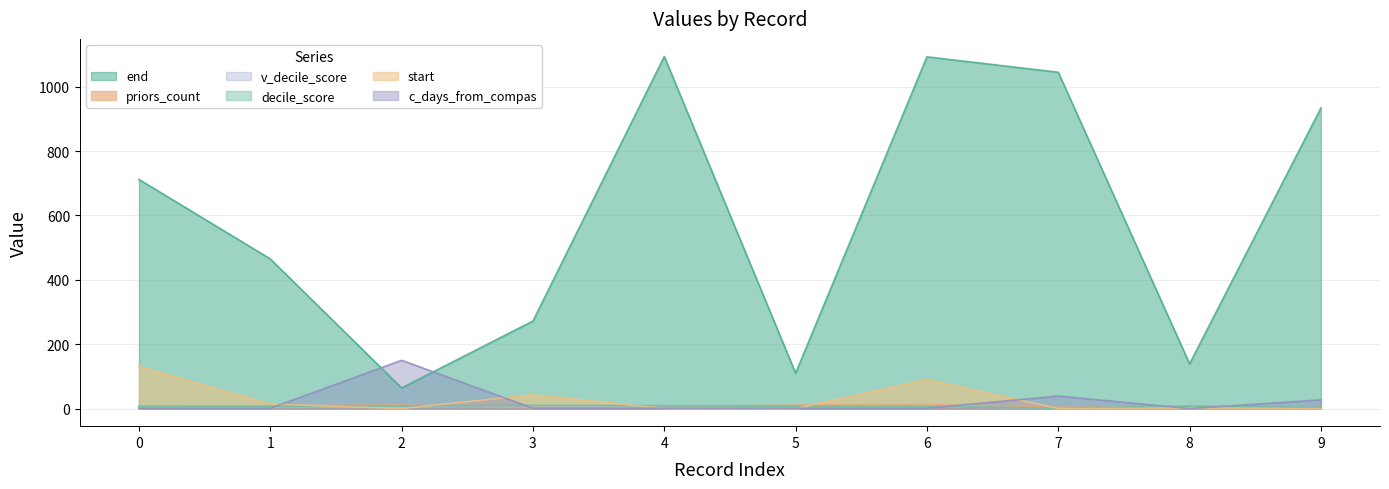

Which series has the largest total across all categories?

end